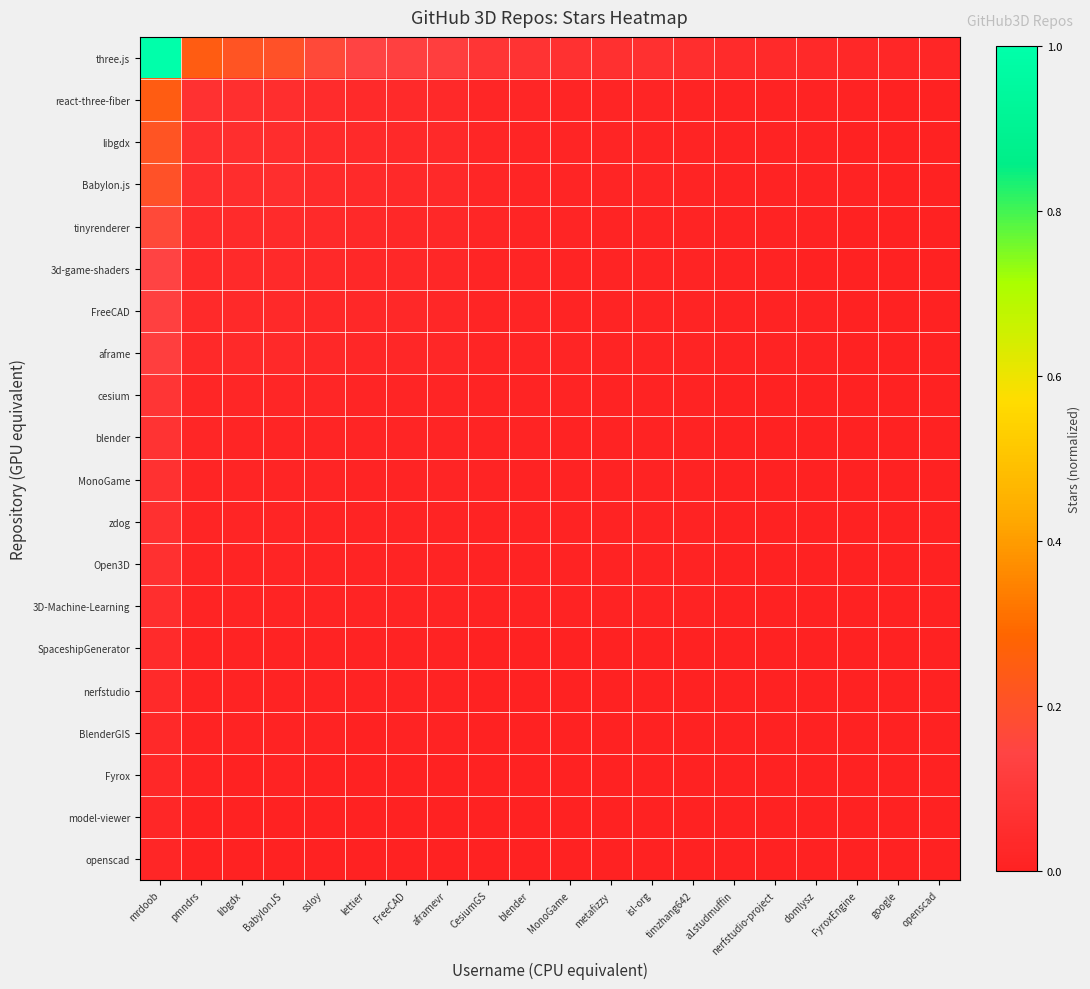

At FyroxEngine, list the series in order from smallest to largest.

openscad, model-viewer, SpaceshipGenerator, BlenderGIS, Fyrox, nerfstudio, blender, cesium, MonoGame, zdog, 3D-Machine-Learning, Open3D, 3d-game-shaders, FreeCAD, tinyrenderer, aframe, libgdx, react-three-fiber, Babylon.js, three.js